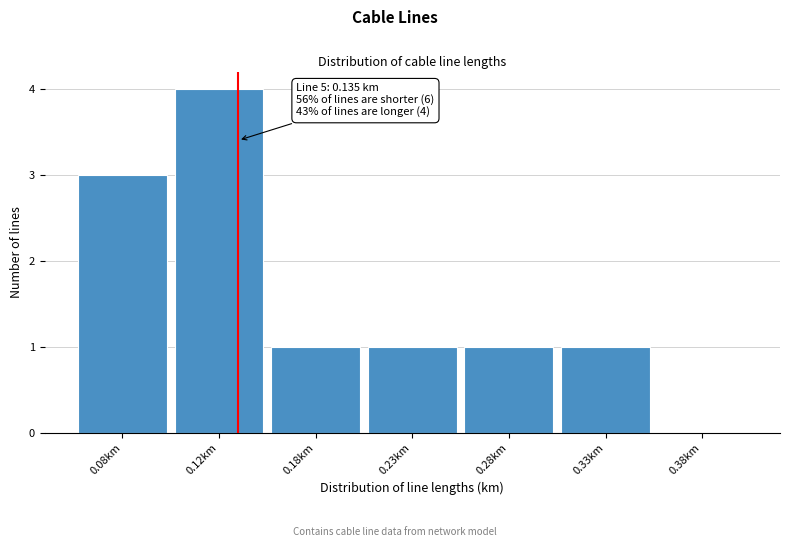

Reading right to left, what are all the values shown in this chart?

0.38km=0	0.33km=1	0.28km=1	0.23km=1	0.18km=1	0.12km=4	0.08km=3